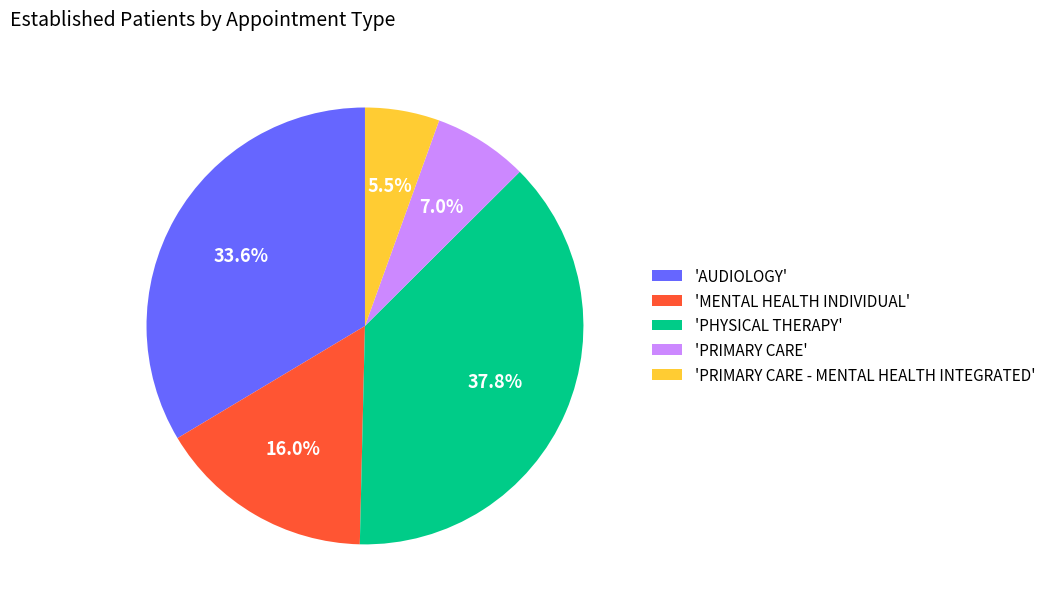

Rank the categories by value from highest to lowest.

'PHYSICAL THERAPY', 'AUDIOLOGY', 'MENTAL HEALTH INDIVIDUAL', 'PRIMARY CARE', 'PRIMARY CARE - MENTAL HEALTH INTEGRATED'